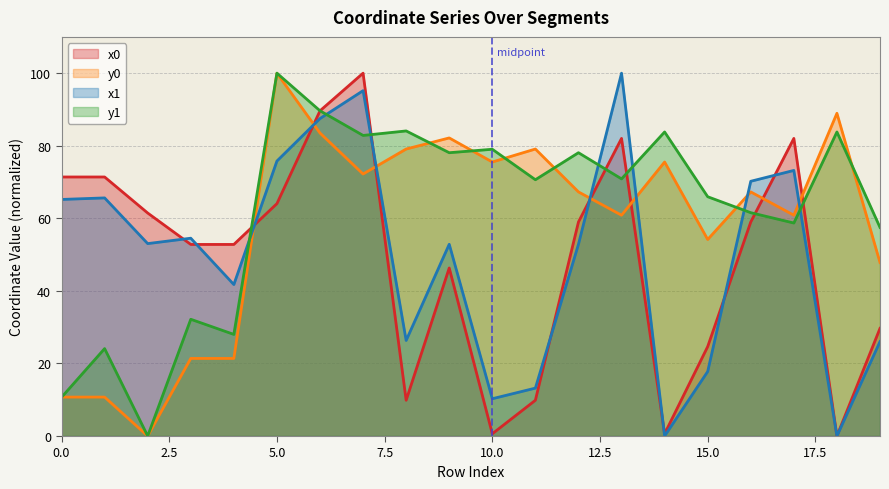

Which category has the highest value across all series?

7